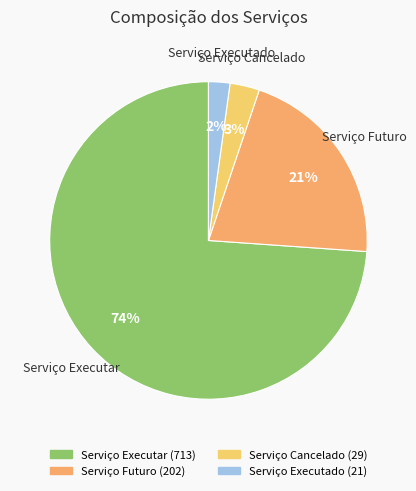

Which slice represents more than half of the pie?

Serviço Executar